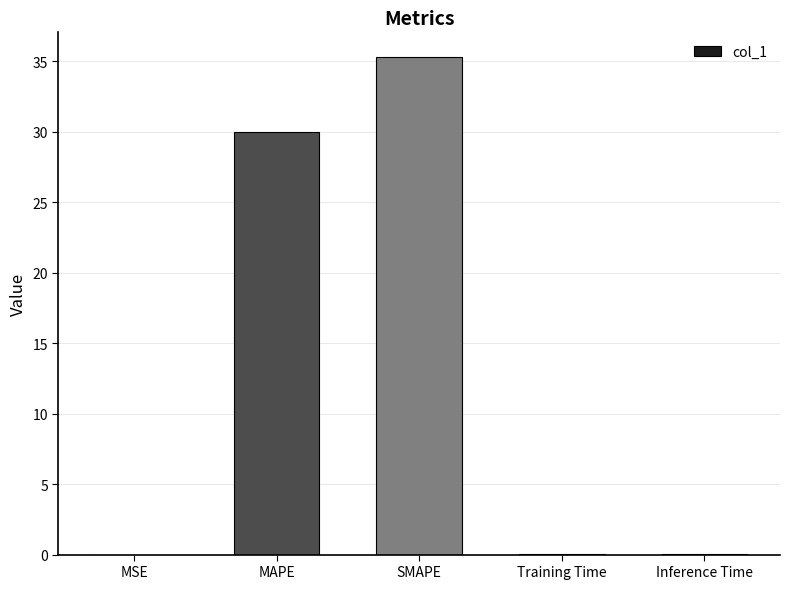

Where is the data nearest to the value 17?

MAPE